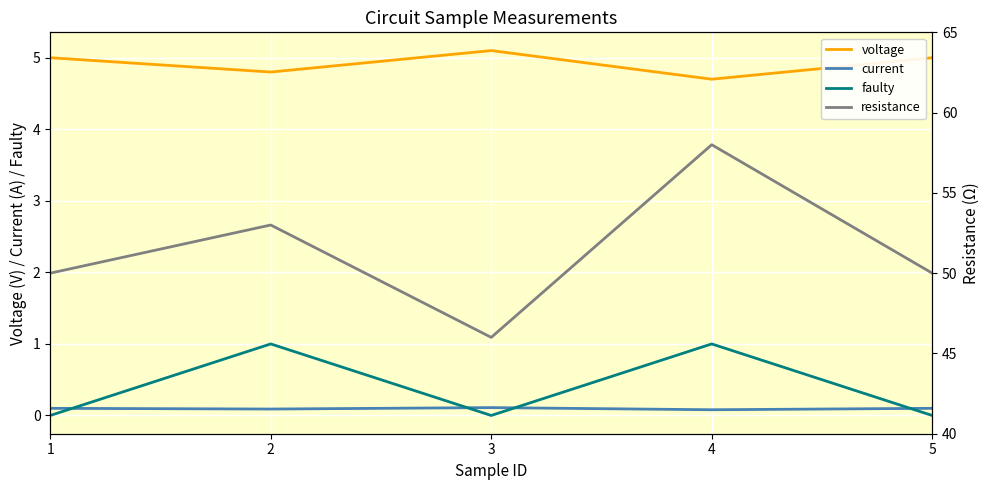

Rank the series at 2 from lowest to highest value.

current, faulty, voltage, resistance